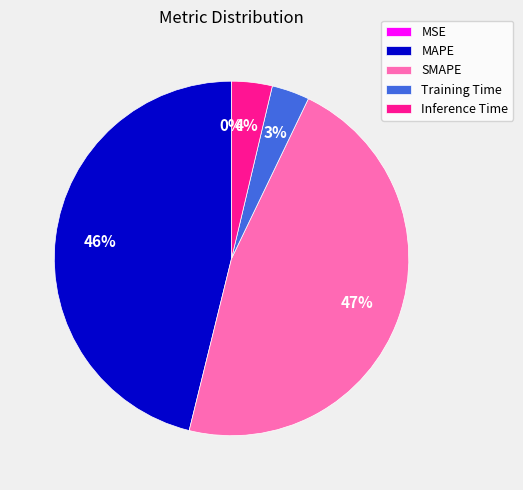

Is it true that Inference Time is 4% of the pie?

True